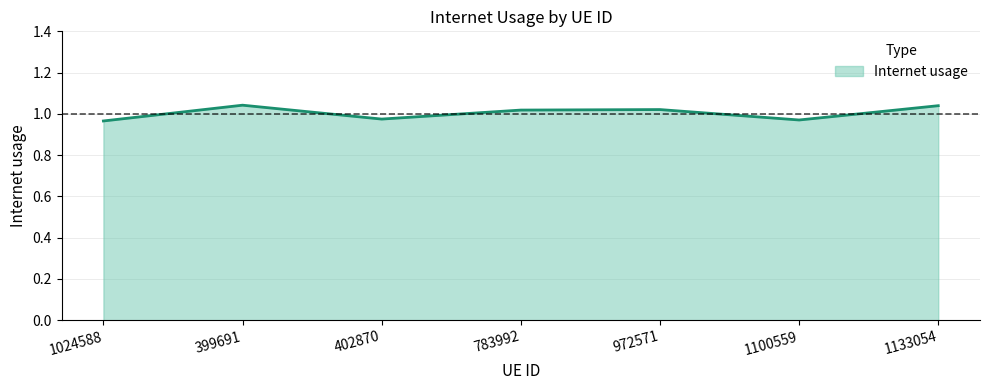

How many values are below 1?

3